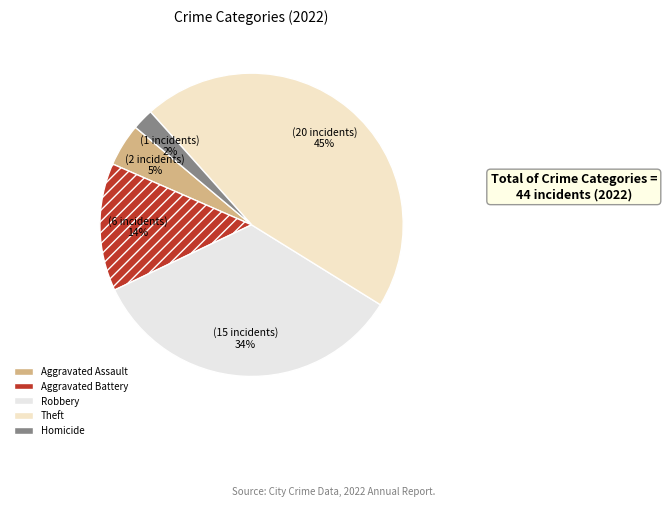

Is Robbery the majority of the pie?

No